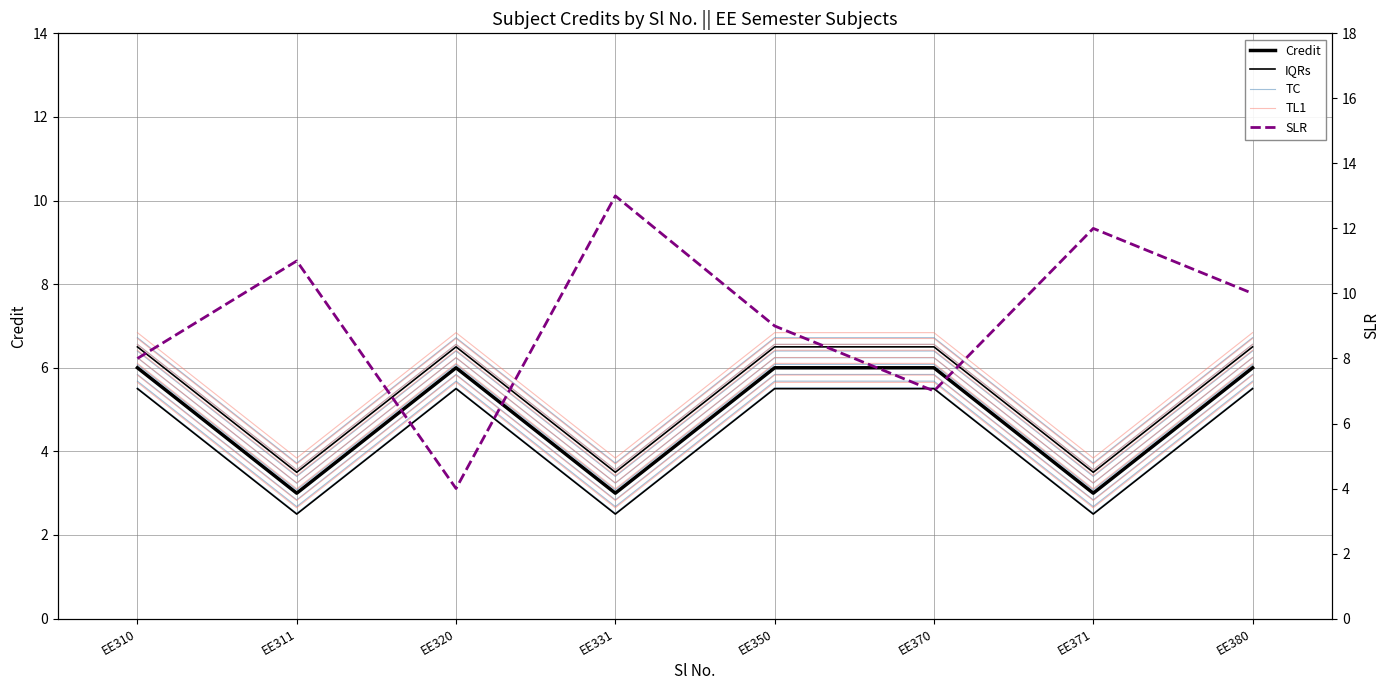

Reading right to left, transcribe all the data shown in this chart.

Credit: 6.0	3.0	6.0	6.0	3.0	6.0	3.0	6.0
IQRs: 6.5	3.5	6.5	6.5	3.5	6.5	3.5	6.5
TC: 5.5	2.5	5.5	5.5	2.5	5.5	2.5	5.5
TL1: 5.7	2.6	5.7	5.7	2.6	5.7	2.6	5.7
SLR: 10.0	12.0	7.0	9.0	13.0	4.0	11.0	8.0